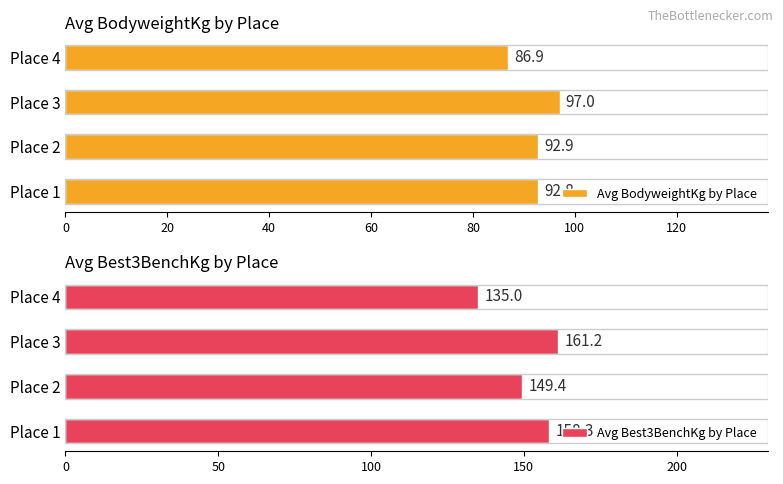

Reading right to left, list all the values displayed in this chart.

Avg BodyweightKg by Place: 86.9	97.0	92.9	92.8
Avg Best3BenchKg by Place: 135.0	161.2	149.4	158.3